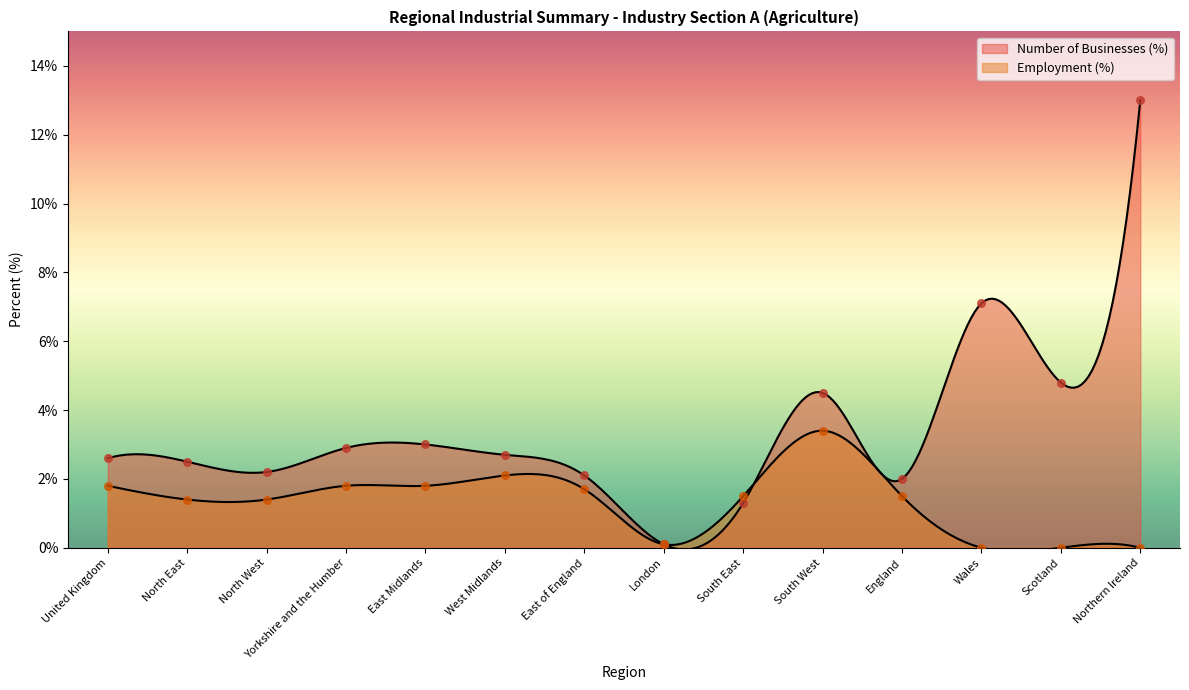

At how many categories does at least one series exceed 8?

1